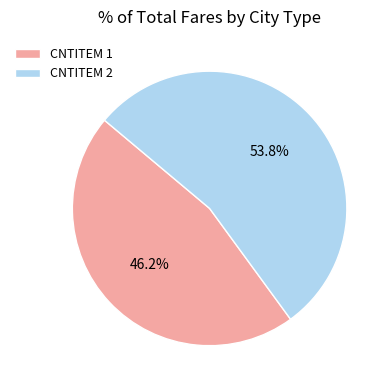

To the nearest percent, what is the average slice percentage?

50%